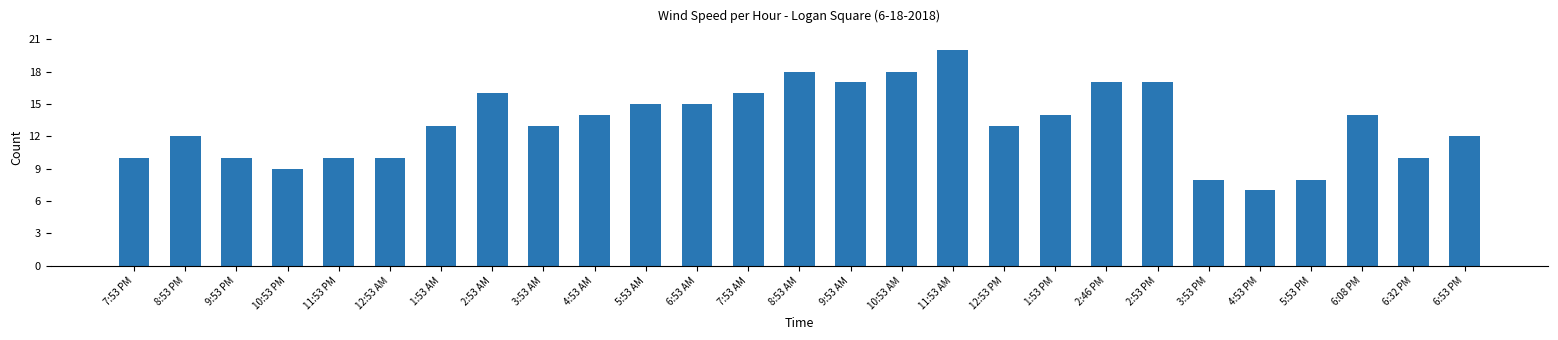

How many series are shown in this chart?

1